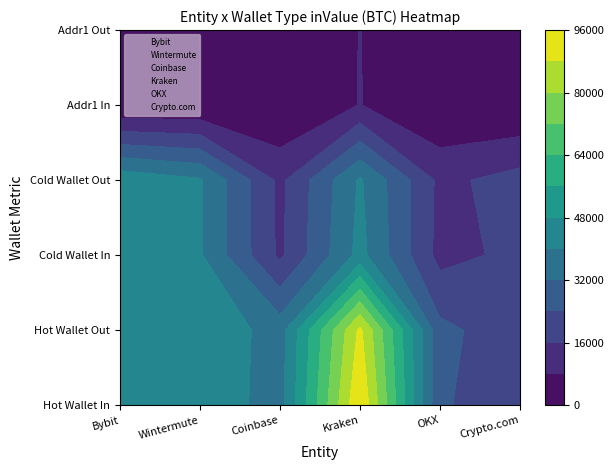

Count the number of categories in the chart.

6